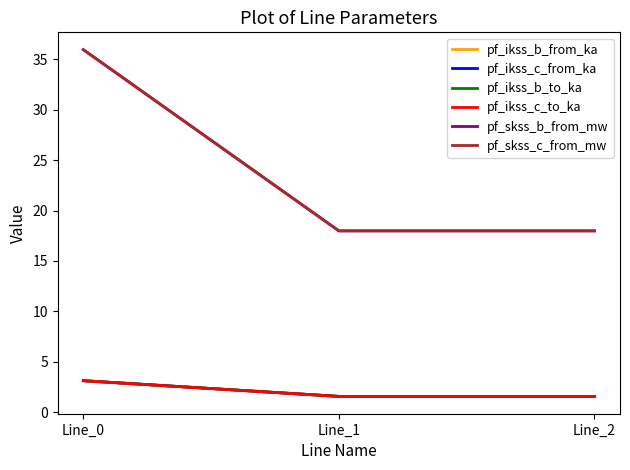

Which category has the lowest value in the pf_ikss_b_to_ka series?

Line_1